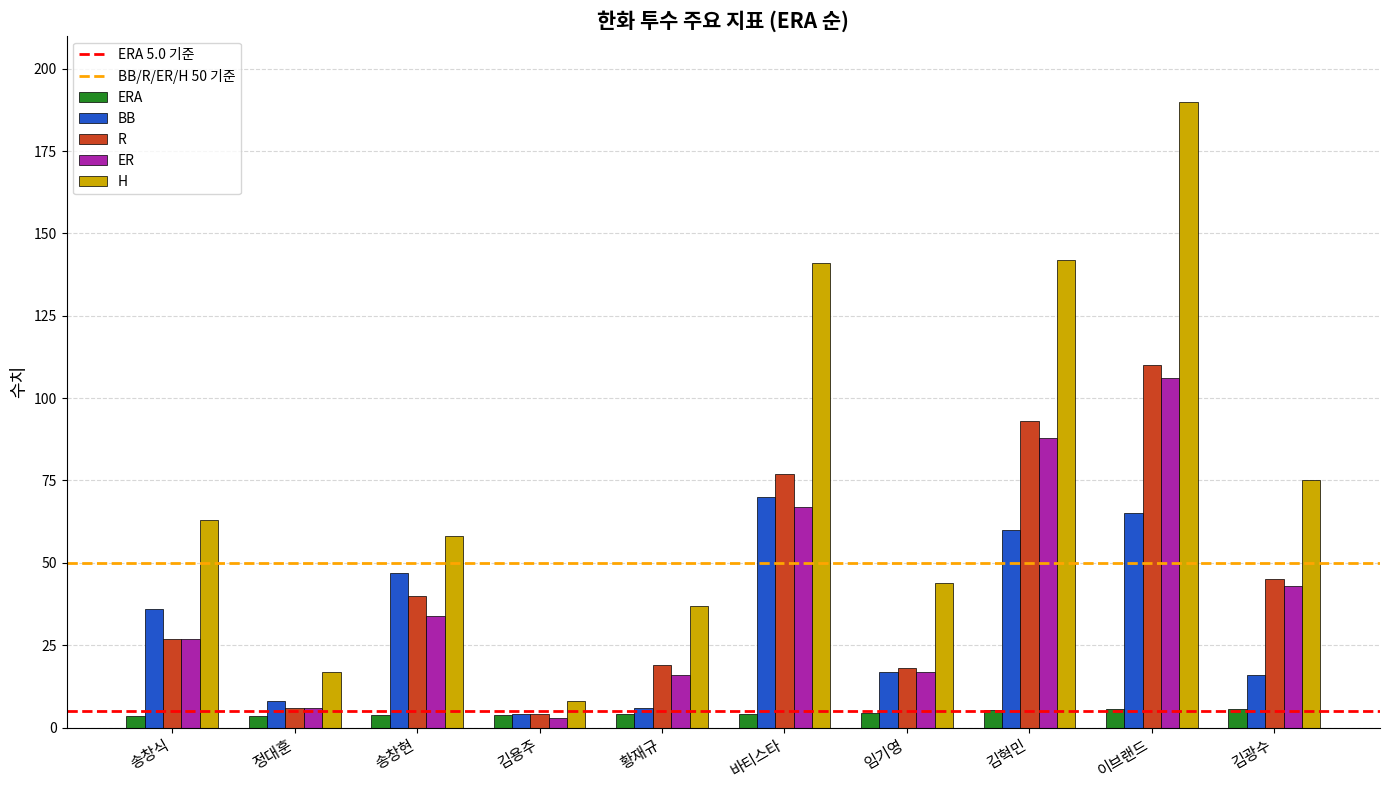

How many bars are there in each group?

5